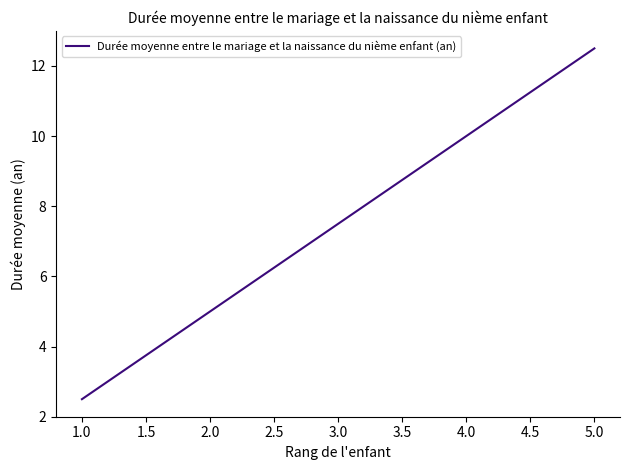

What is the greatest value displayed?

12.5